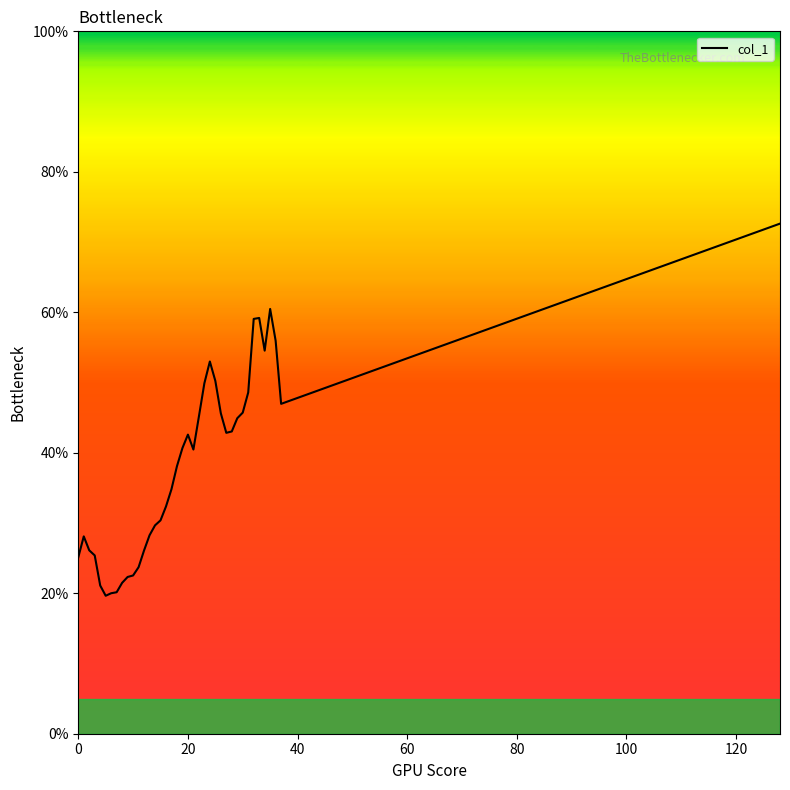

What is the difference between the maximum and minimum values?

53.0